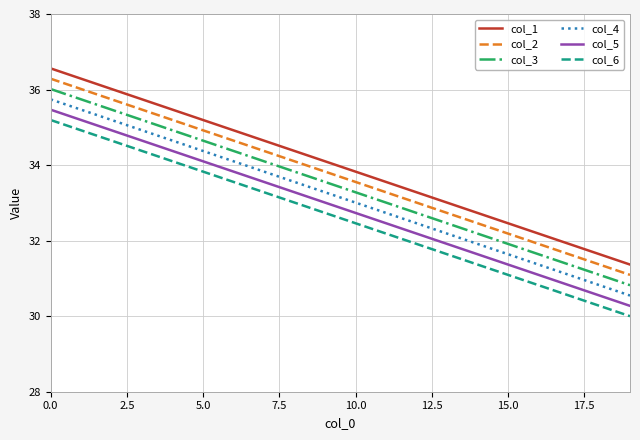

Reading right to left, list all the values displayed in this chart.

col_1: 31.4	31.6	31.9	32.2	32.5	32.7	33.0	33.3	33.6	33.8	34.1	34.4	34.6	34.9	35.2	35.5	35.7	36.0	36.3	36.6
col_2: 31.1	31.4	31.6	31.9	32.2	32.5	32.7	33.0	33.3	33.6	33.8	34.1	34.4	34.6	34.9	35.2	35.5	35.7	36.0	36.3
col_3: 30.8	31.1	31.4	31.6	31.9	32.2	32.5	32.7	33.0	33.3	33.6	33.8	34.1	34.4	34.6	34.9	35.2	35.5	35.7	36.0
col_4: 30.5	30.8	31.1	31.4	31.6	31.9	32.2	32.5	32.7	33.0	33.3	33.6	33.8	34.1	34.4	34.6	34.9	35.2	35.5	35.7
col_5: 30.3	30.5	30.8	31.1	31.4	31.6	31.9	32.2	32.5	32.7	33.0	33.3	33.6	33.8	34.1	34.4	34.6	34.9	35.2	35.5
col_6: 30.0	30.3	30.5	30.8	31.1	31.4	31.6	31.9	32.2	32.5	32.7	33.0	33.3	33.6	33.8	34.1	34.4	34.6	34.9	35.2